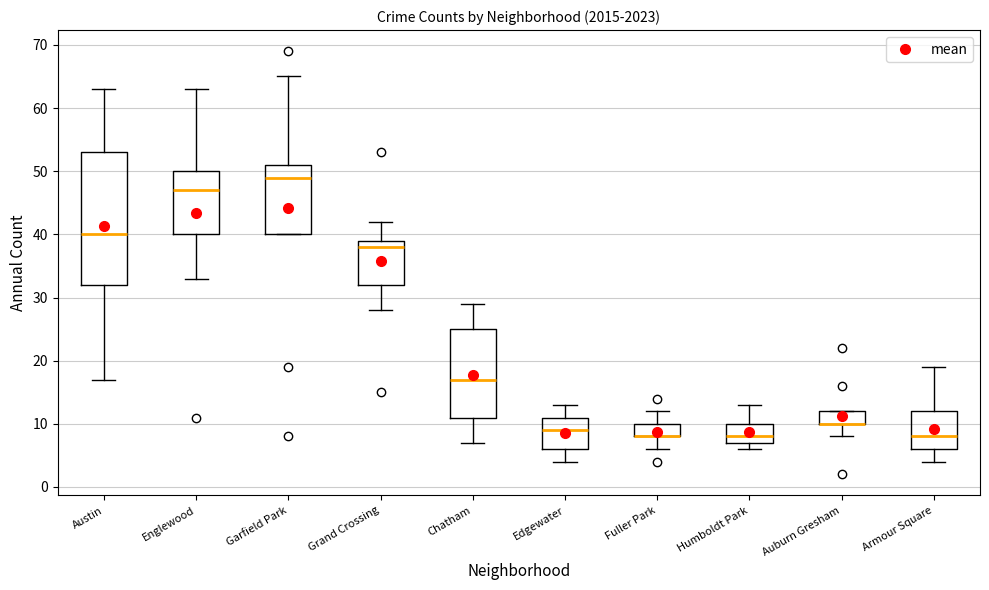

Reading left to right, transcribe this box plot: for each box, give where its median line is, the range the box spans, and where its two whiskers end, as read against the y-axis. The values are not printed on the chart, so give them approximately, as read against the axis.

Austin: median 40, box 32 to 53, whiskers 17 to 63
Englewood: median 47, box 40 to 50, whiskers 33 to 63
Garfield Park: median 49, box 40 to 51, whiskers 40 to 65
Grand Crossing: median 38, box 32 to 39, whiskers 28 to 42
Chatham: median 17, box 11 to 25, whiskers 7 to 29
Edgewater: median 9, box 6 to 11, whiskers 4 to 13
Fuller Park: median 8 (drawn on the box's lower edge), box 8 to 10, whiskers 6 to 12
Humboldt Park: median 8, box 7 to 10, whiskers 6 to 13
Auburn Gresham: median 10 (drawn on the box's lower edge), box 10 to 12, whiskers 8 to 12
Armour Square: median 8, box 6 to 12, whiskers 4 to 19